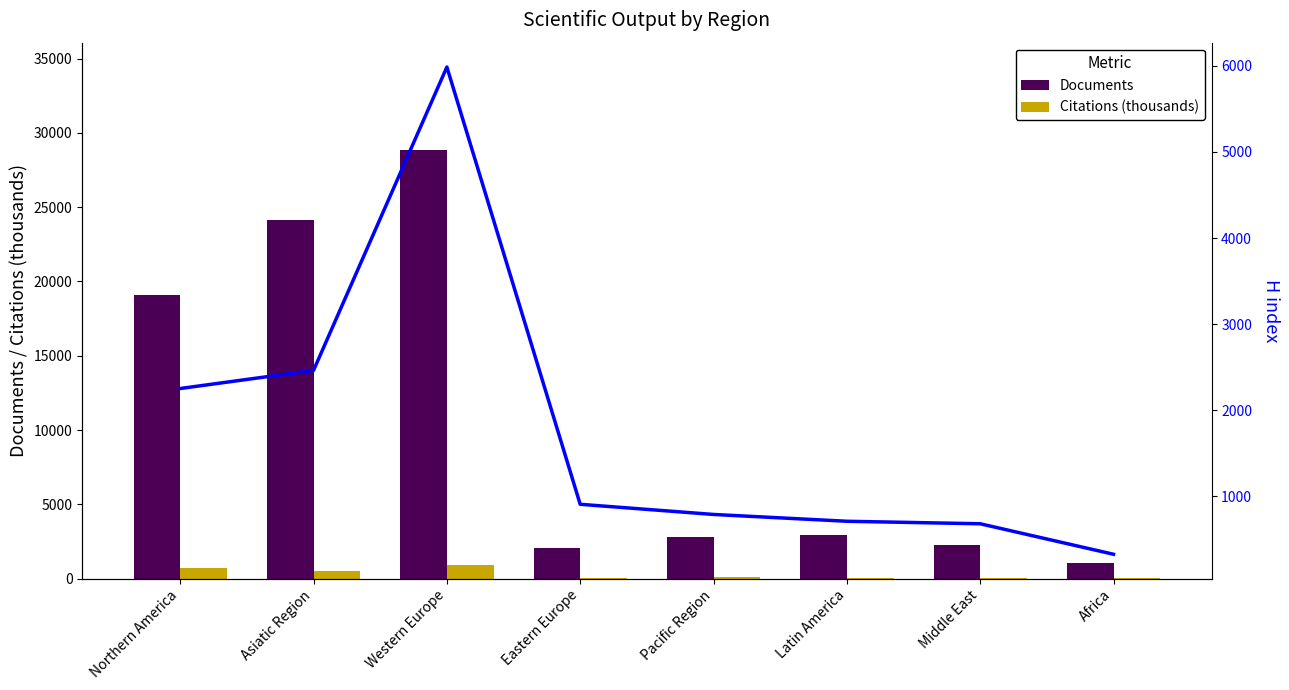

At which label does H index reach its minimum?

Africa